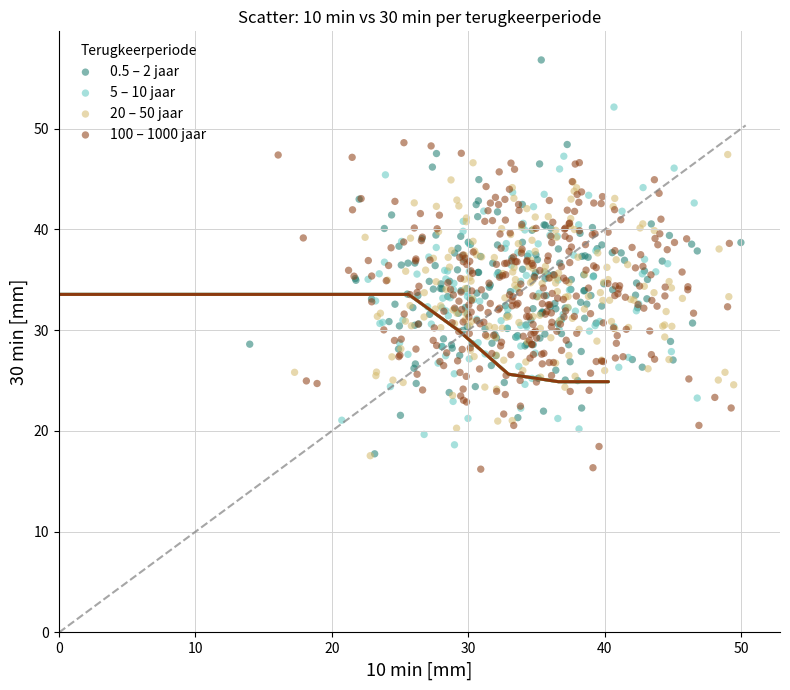

Which series has the largest Y range (max minus min)?

0.5 – 2 jaar